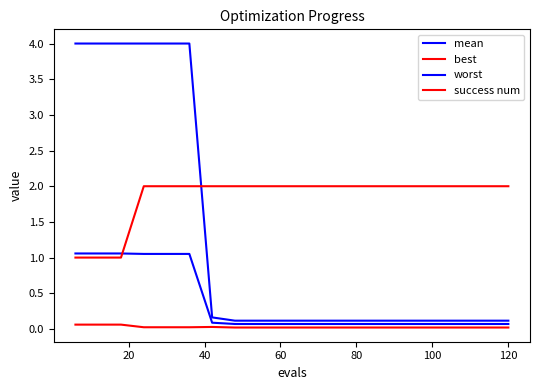

Does the chart display data point markers on the line(s)?

No